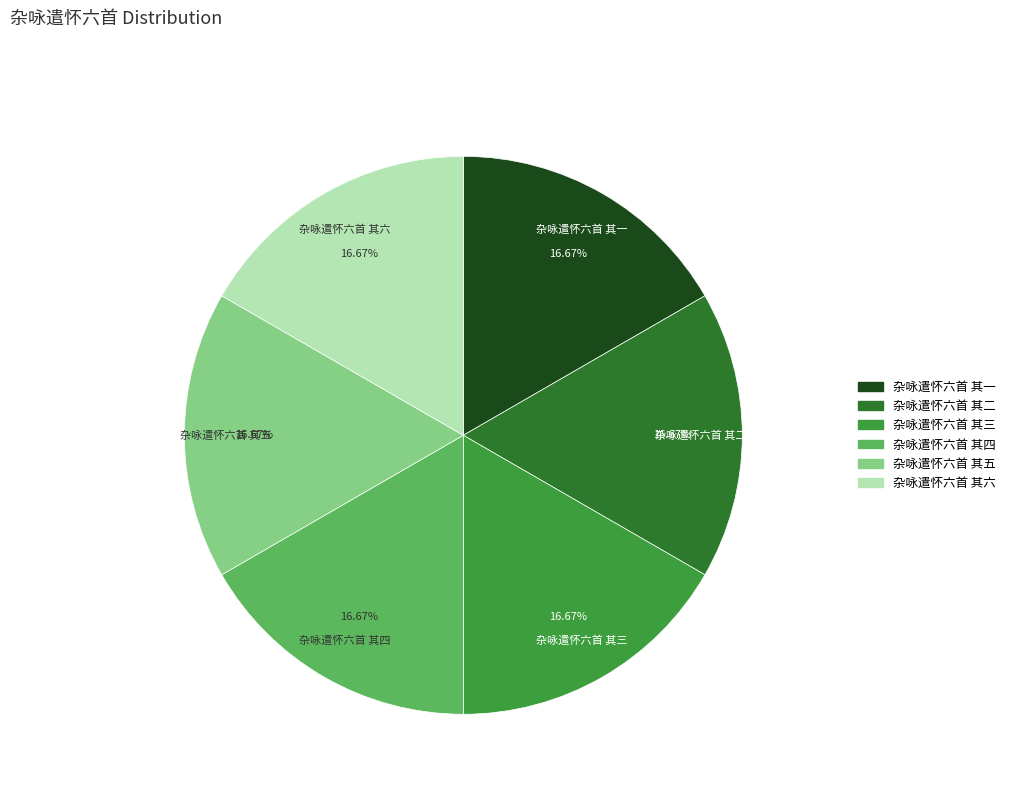

The 杂咏遣怀六首 其一 slice represents 17% of the pie. True or false?

True